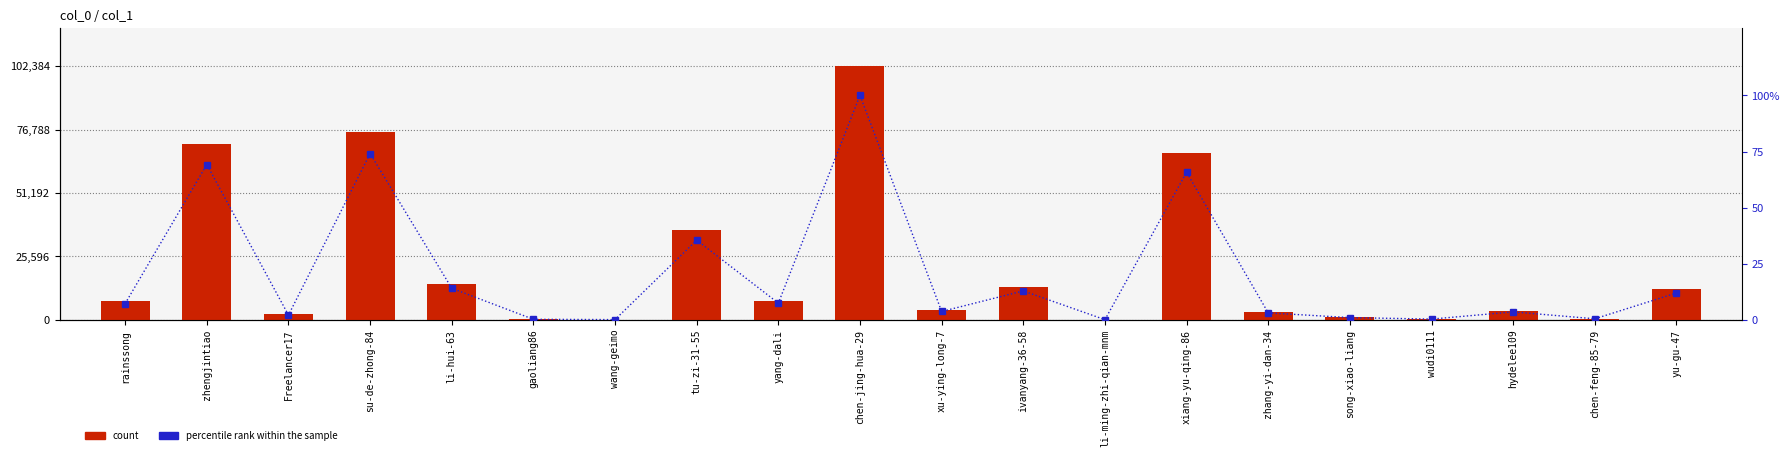

What is the sum of the count values at gaoliang86 and li-hui-63?

14577.0